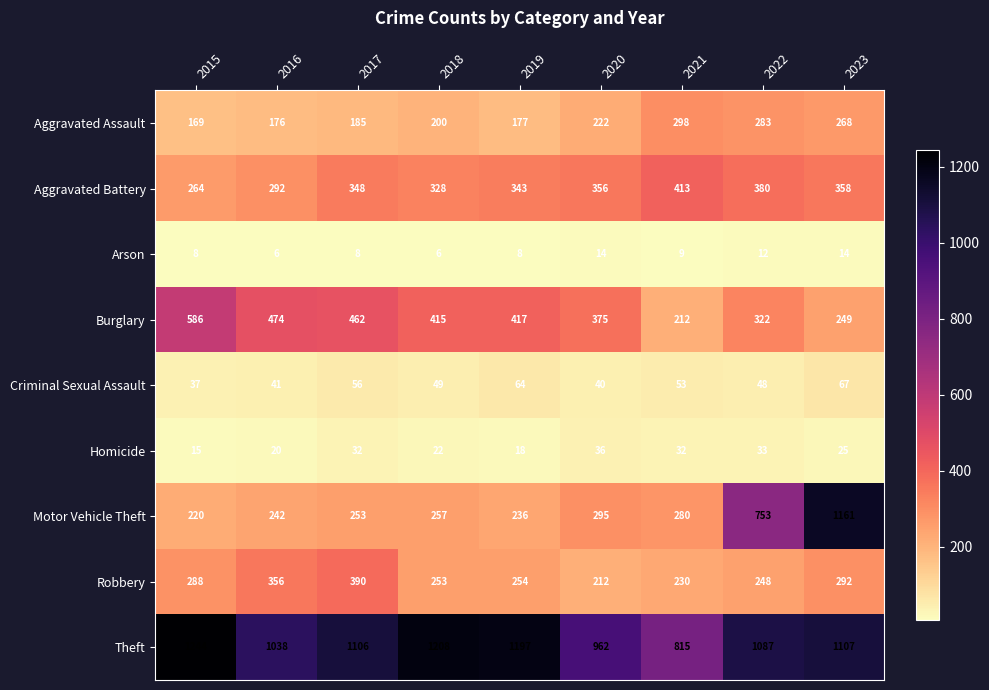

Rank the categories by Aggravated Battery value from lowest to highest.

2015, 2016, 2018, 2019, 2017, 2020, 2023, 2022, 2021